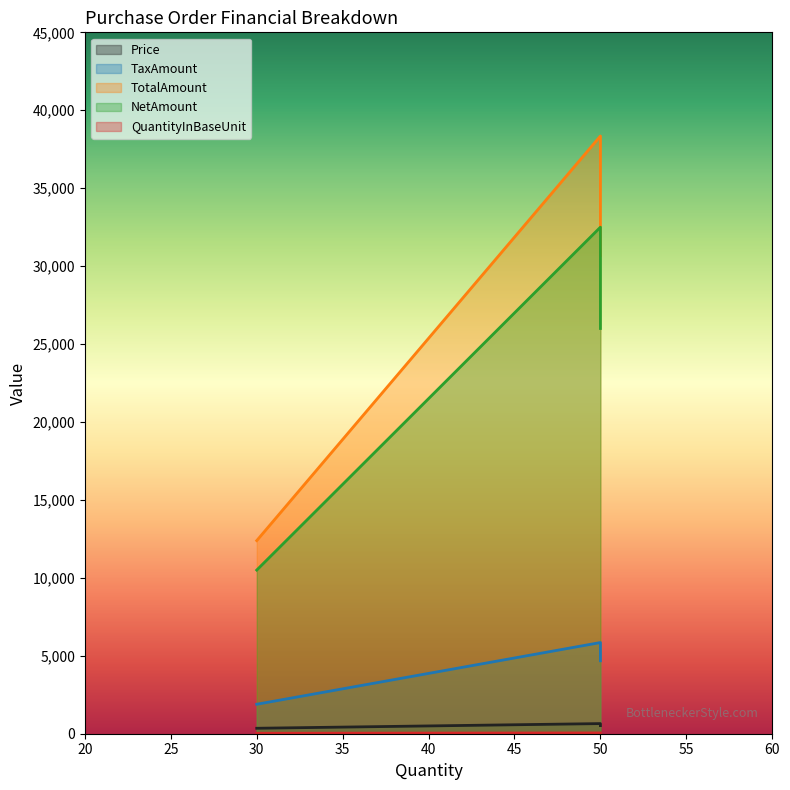

Rank the series by their maximum value, from lowest to highest.

QuantityInBaseUnit, Price, TaxAmount, NetAmount, TotalAmount